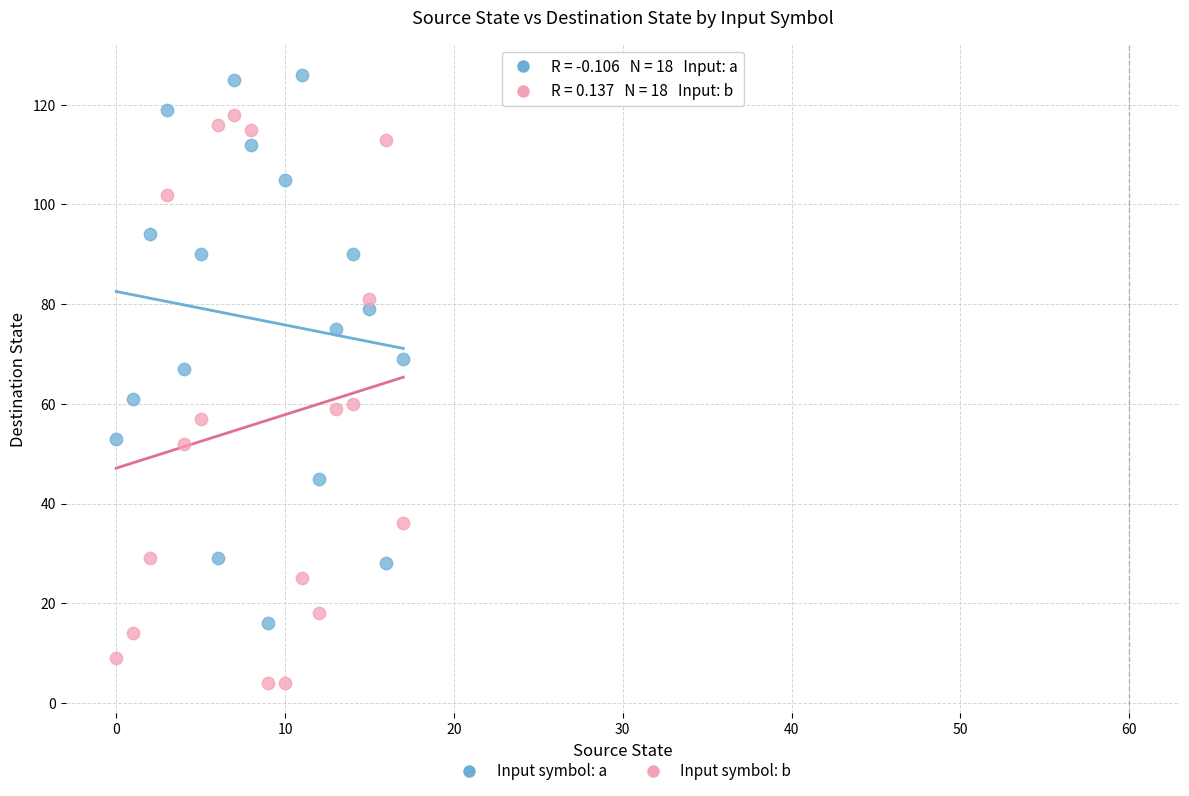

Which series reaches the maximum Y coordinate?

Input symbol: a